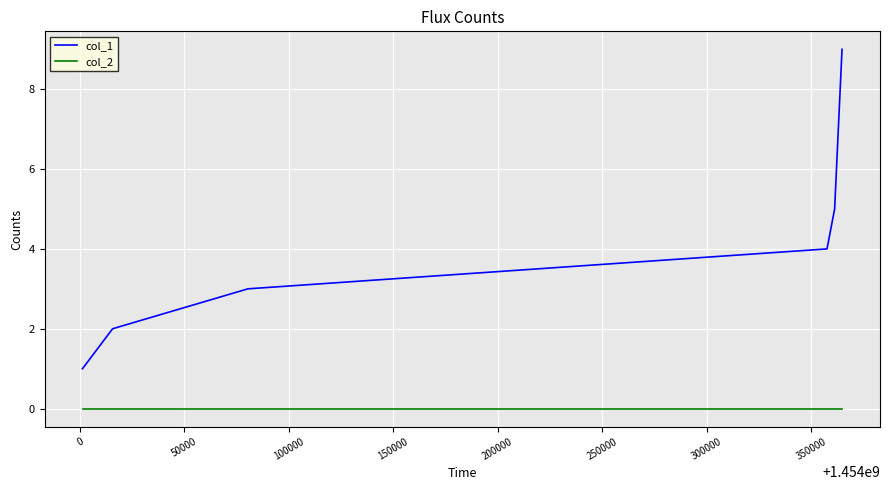

Reading left to right, list all the values displayed in this chart.

col_1: 1	2	3	4	5	9
col_2: 0	0	0	0	0	0